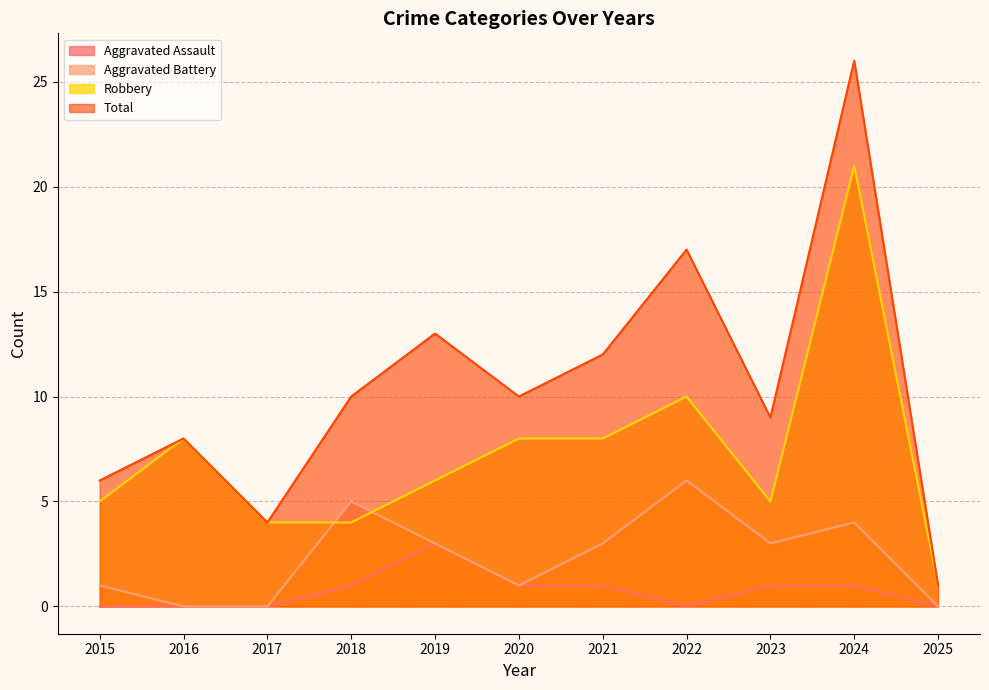

Reading left to right, transcribe all the data shown in this chart.

Aggravated Assault: 0	0	0	1	3	1	1	0	1	1	0
Aggravated Battery: 1	0	0	5	3	1	3	6	3	4	0
Robbery: 5	8	4	4	6	8	8	10	5	21	1
Total: 6	8	4	10	13	10	12	17	9	26	1